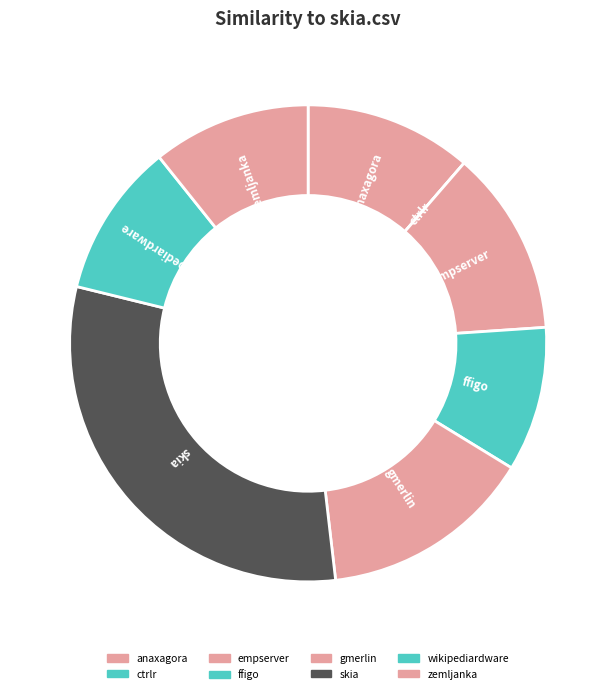

Which category has the smallest portion of the pie?

ctrlr.csv